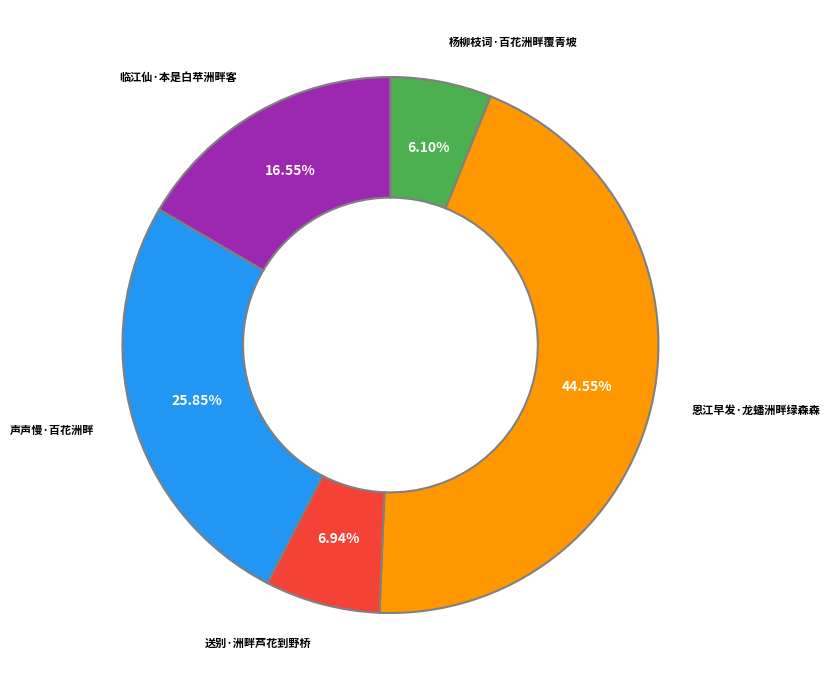

Which has a higher value, 送别·洲畔芦花到野桥 or 恩江早发·龙蟠洲畔绿森森?

恩江早发·龙蟠洲畔绿森森